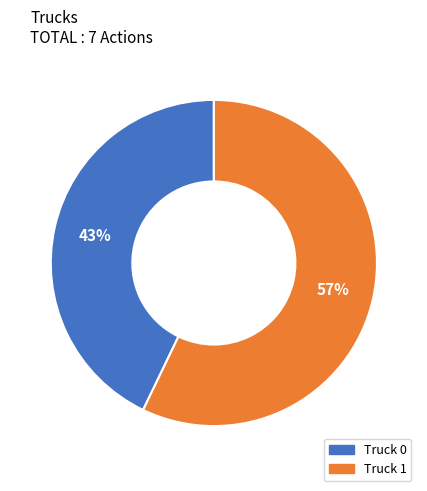

Which slice is the largest?

Truck 1